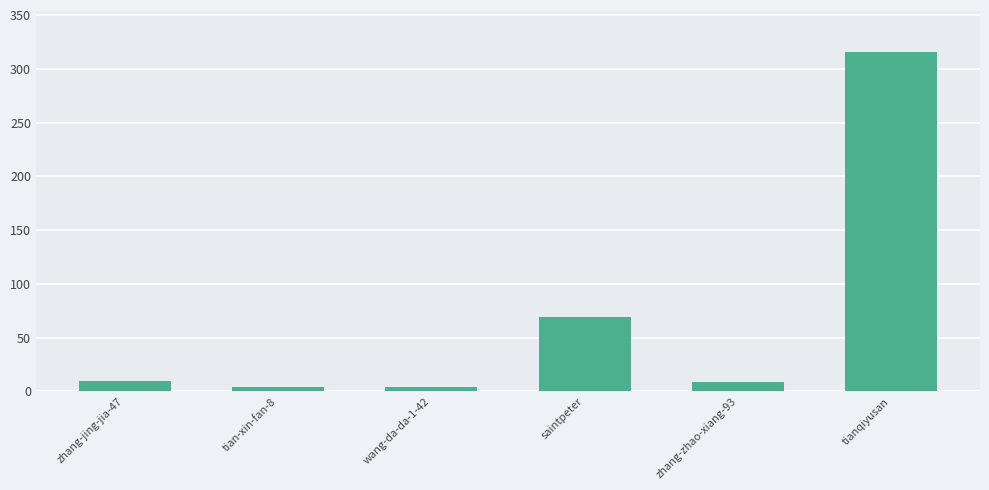

What position from the right is wang-da-da-1-42?

4